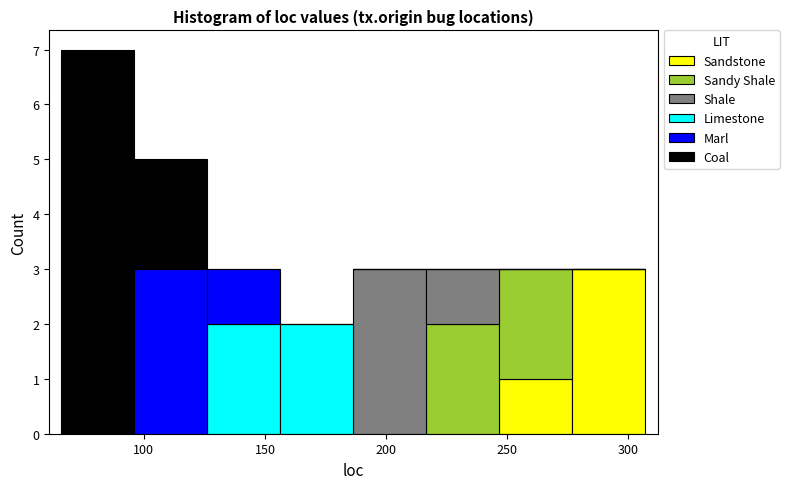

Reading left to right, list every stacked bar in this chart as the range it spans on the x-axis followed by its total height. Neither the bar edges nor the heights are printed on the chart, so give them approximately, as read against the axes.

65 to 95: 7
95 to 125: 5
125 to 155: 3
155 to 185: 2
185 to 215: 3
215 to 245: 3
245 to 275: 3
275 to 305: 3